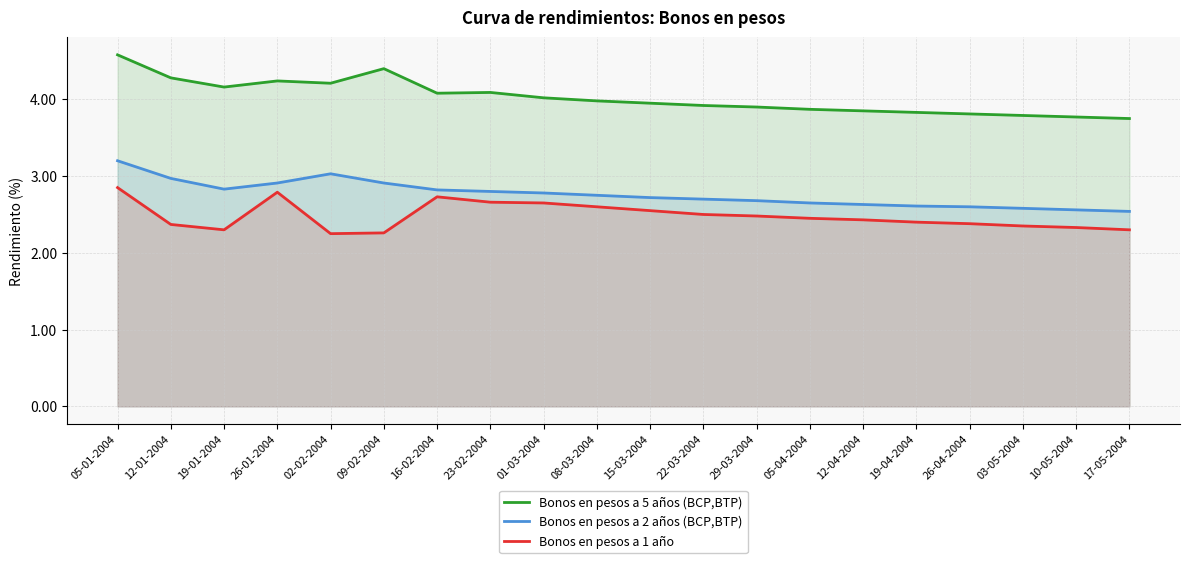

At which label does Bonos en pesos a 2 años (BCP,BTP) reach its minimum?

17-05-2004